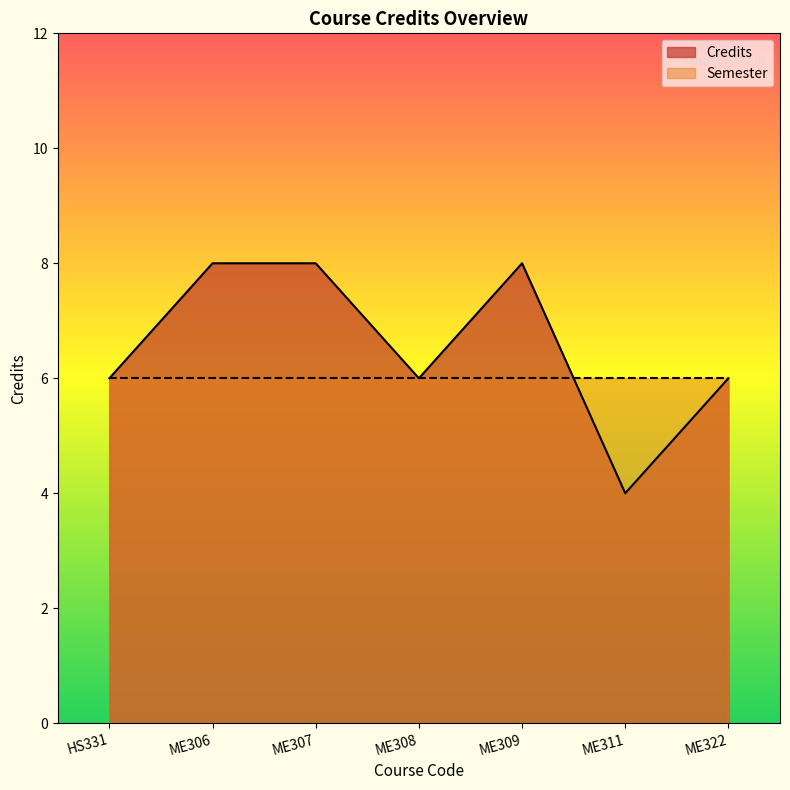

What is the label of the 2nd point from the right?

ME311